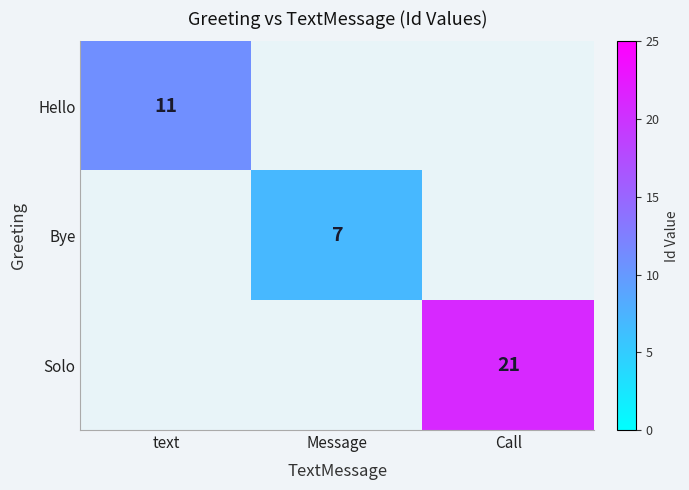

Which has a higher value, text or Call?

Call